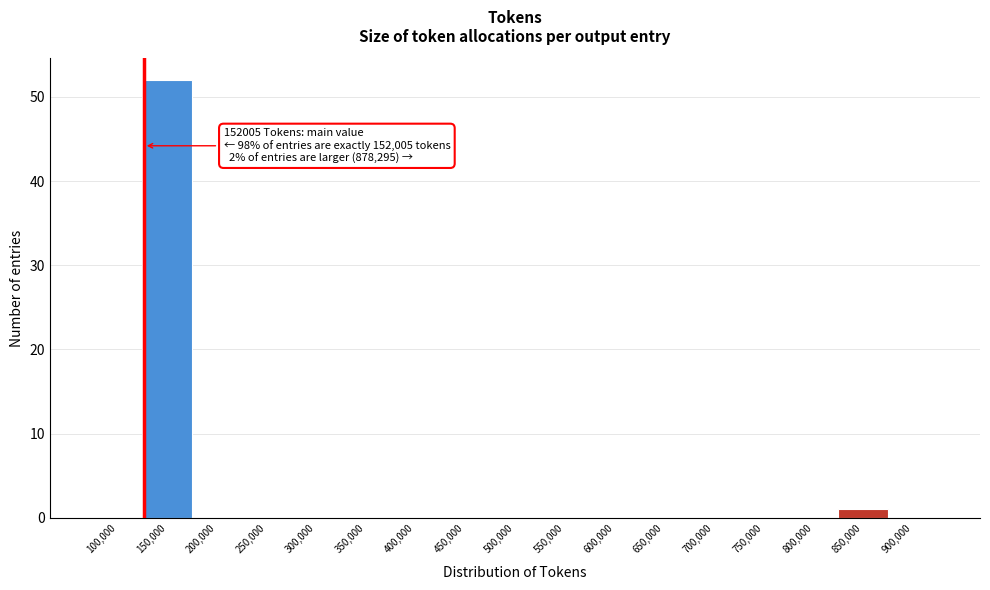

Reading left to right, what are all the values shown in this chart?

100,000=0	150,000=52	200,000=0	250,000=0	300,000=0	350,000=0	400,000=0	450,000=0	500,000=0	550,000=0	600,000=0	650,000=0	700,000=0	750,000=0	800,000=0	850,000=1	900,000=0